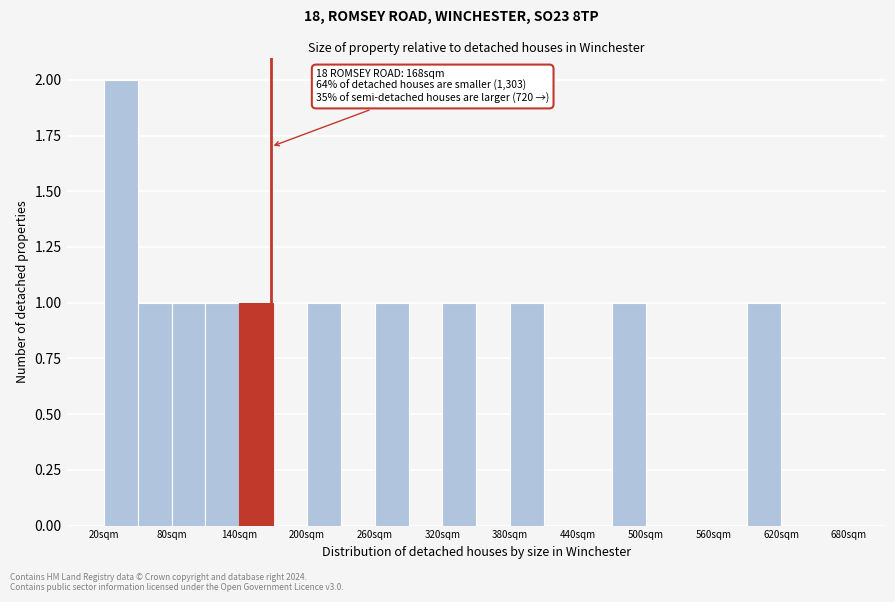

Read against the x-axis, roughly where is the centre of the tallest bar?

40